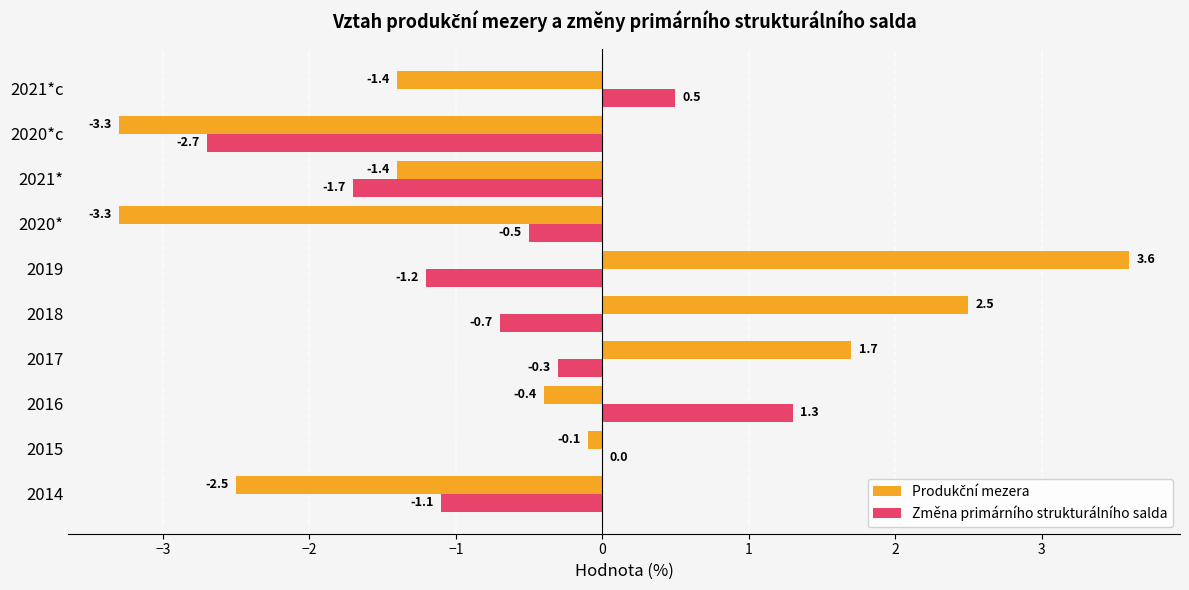

The Změna primárního strukturálního salda series shows -0.5 at 2020*. True or false?

True